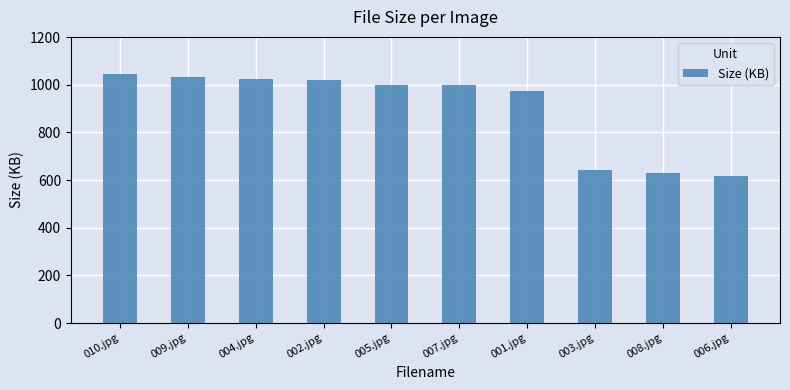

The chart shows a value of 1000.9 at 005.jpg. True or false?

True